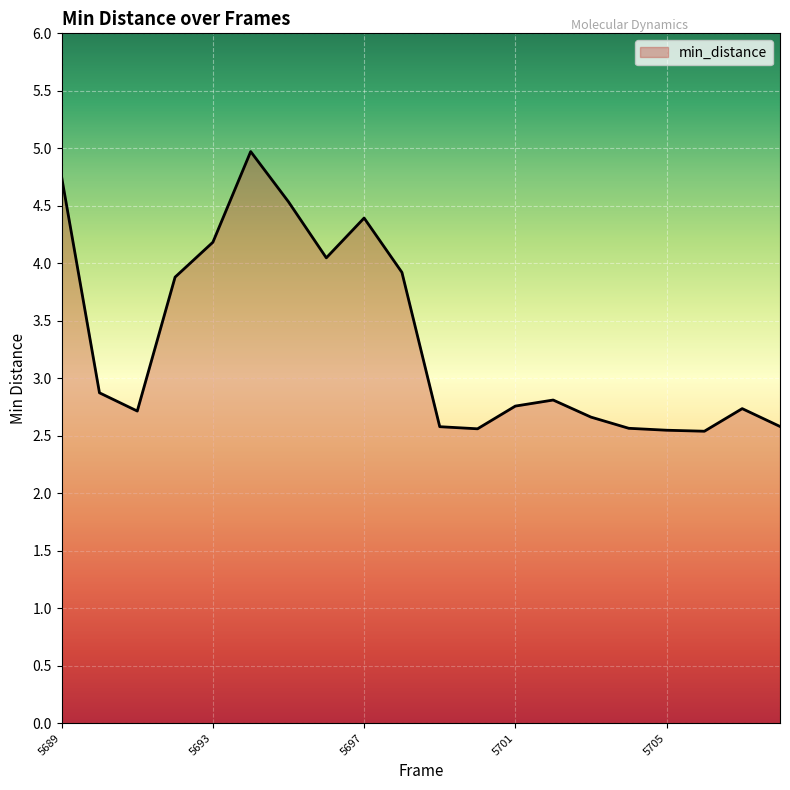

What is the greatest value displayed?

5.0